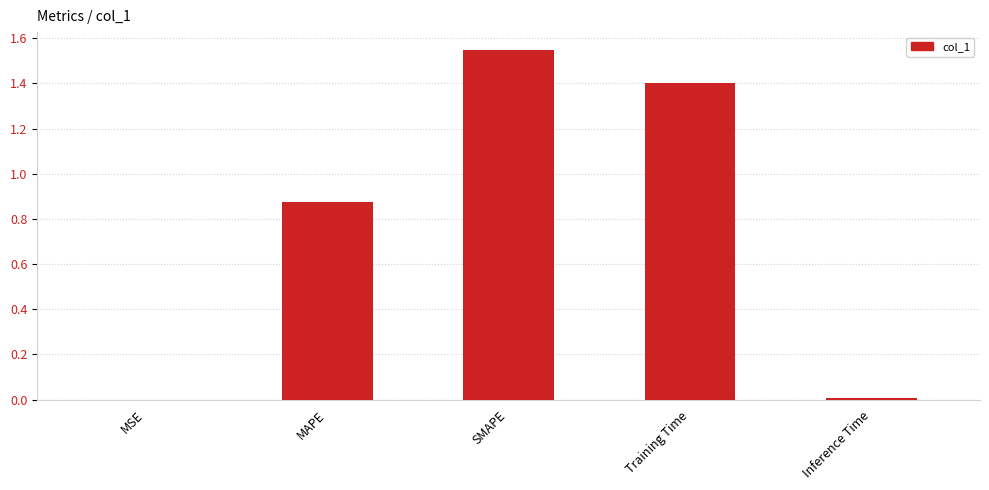

Are the bars grouped side by side (vs. stacked)?

No